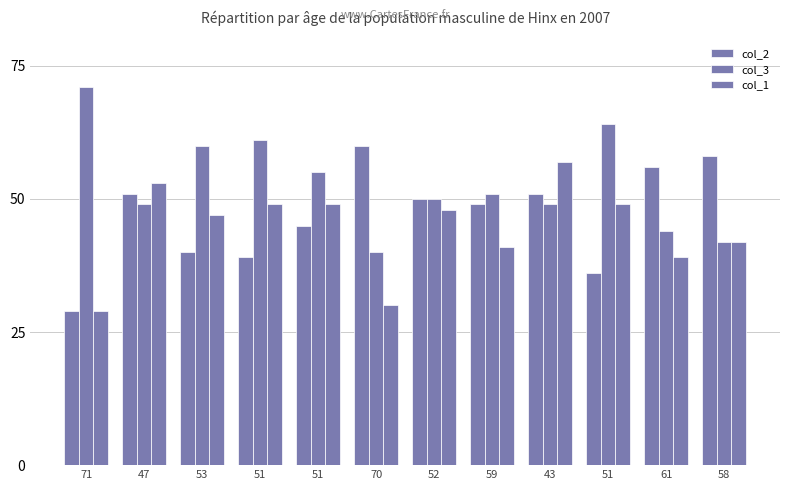

The value of col_2 at 71 is 40. True or false?

False